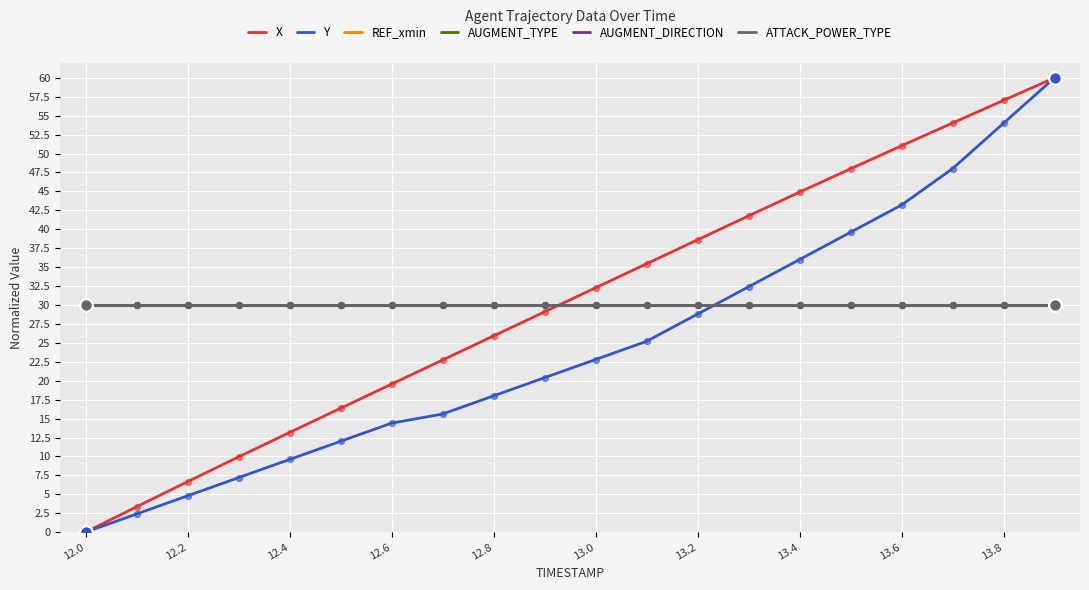

What are all the series names shown in the legend?

X, Y, REF_xmin, AUGMENT_TYPE, AUGMENT_DIRECTION, ATTACK_POWER_TYPE